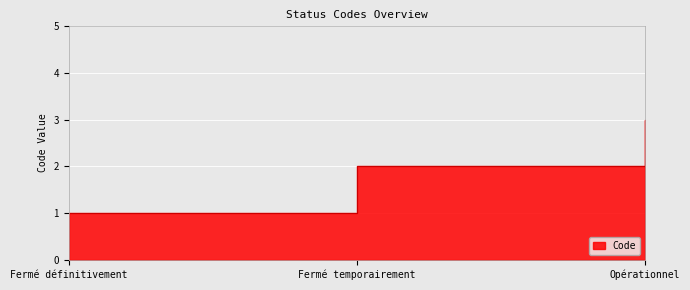

What is the change in value from Fermé définitivement to Opérationnel?

+2